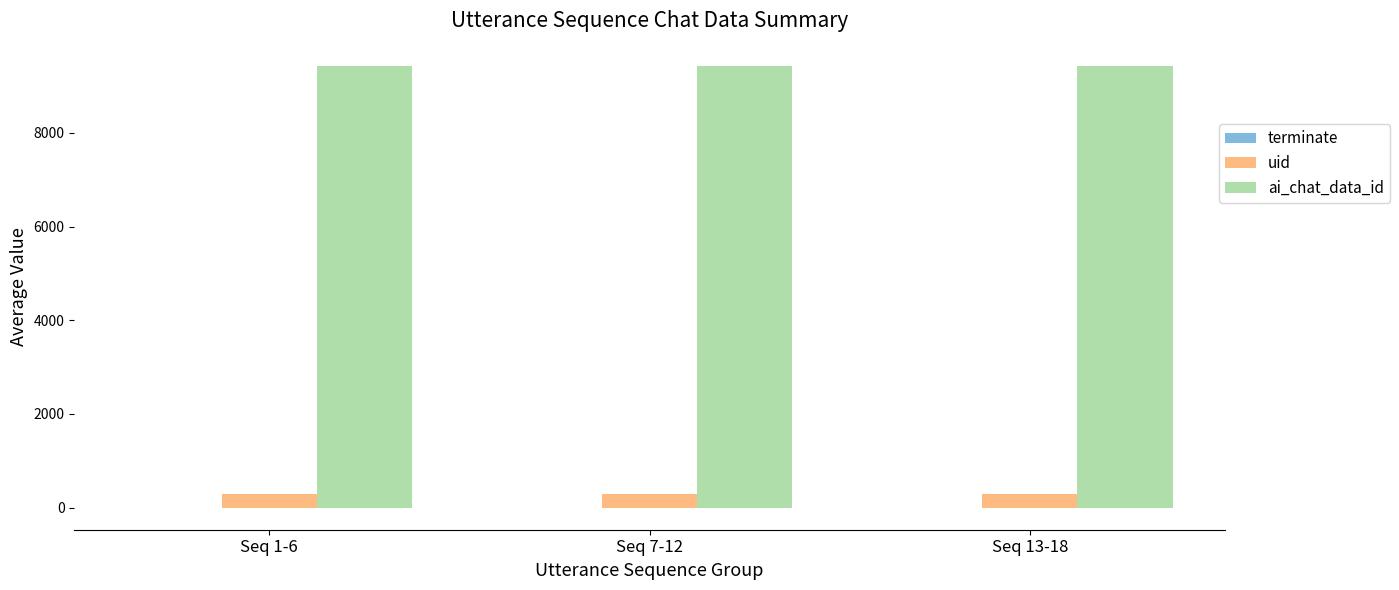

What is the maximum value for ai_chat_data_id?

9432.0